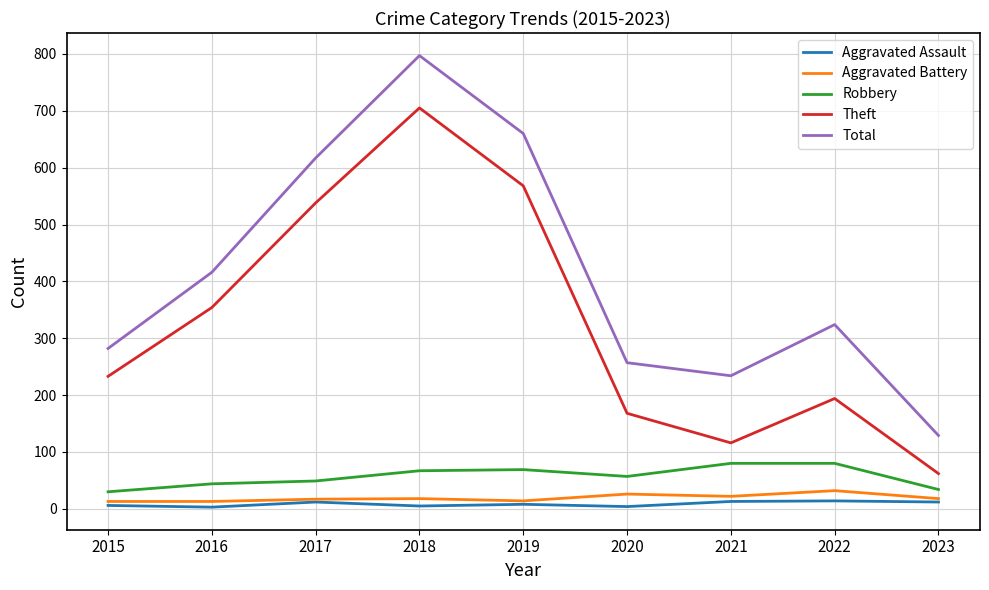

At which category does the chart reach its peak across all series?

2018